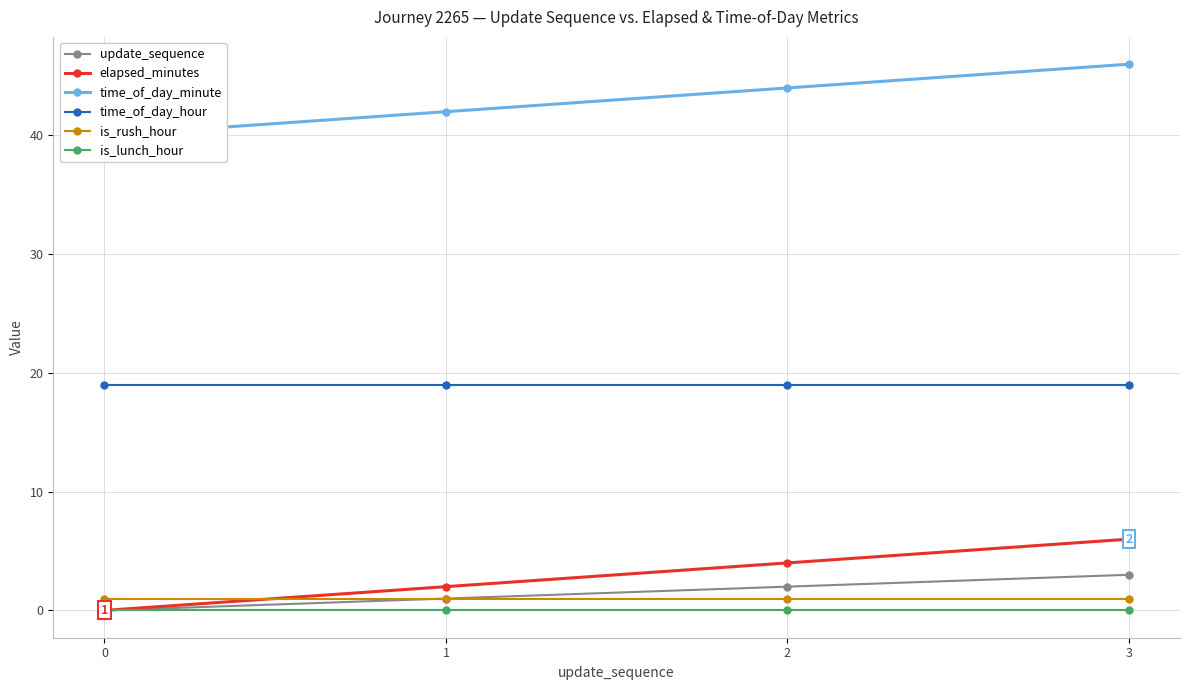

Is the value of time_of_day_hour at 2 greater than the value of update_sequence at 2?

Yes